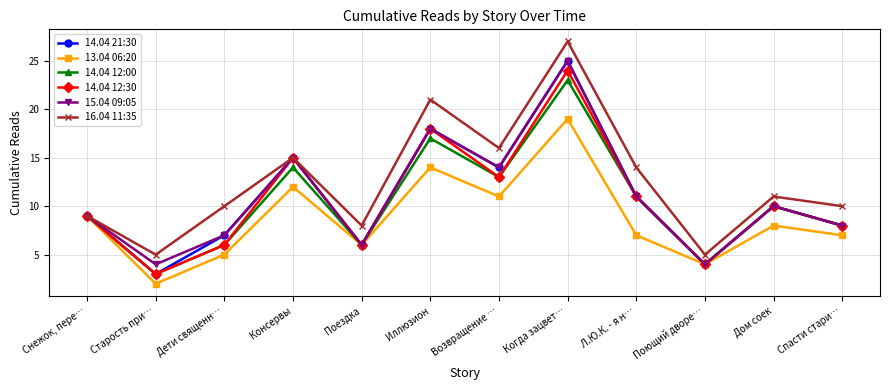

What position from the left is Дети священн…?

3